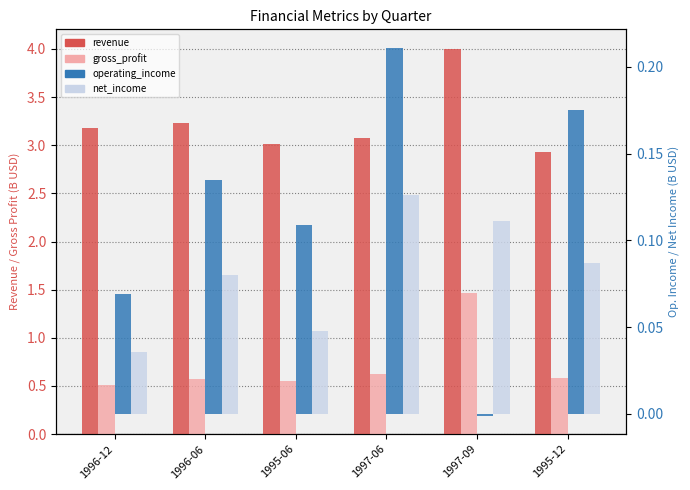

How many data points in revenue are above 3?

5